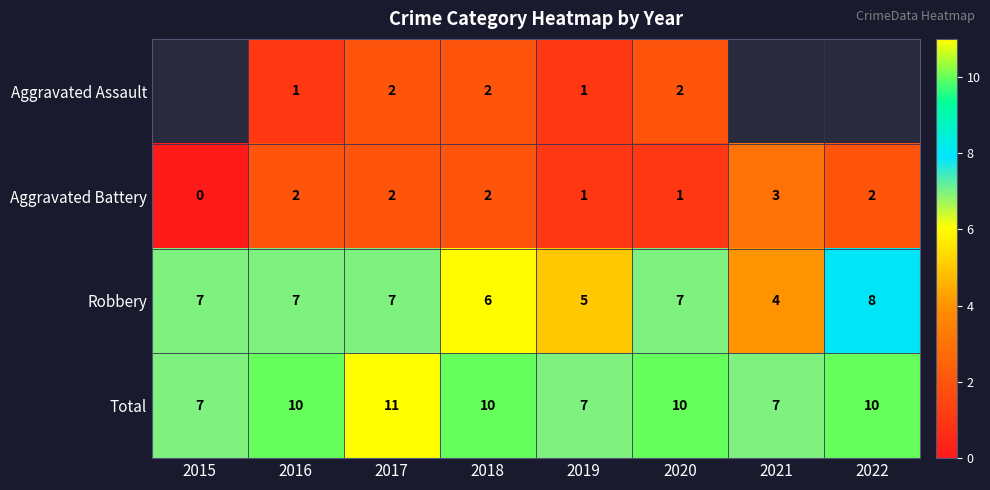

What is the difference between the second highest and minimum values in the Total series?

3